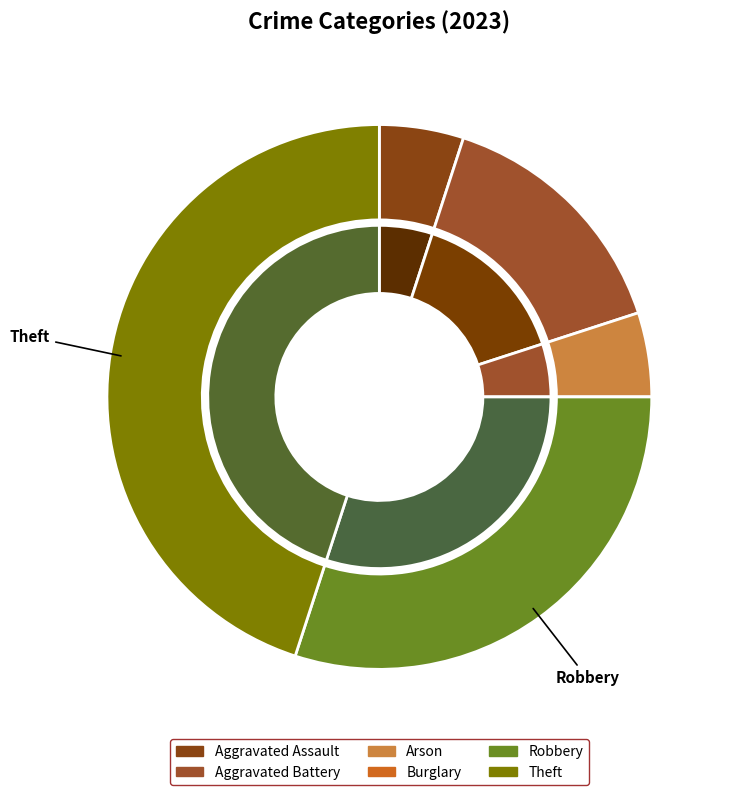

Count the number of slices in the pie.

6